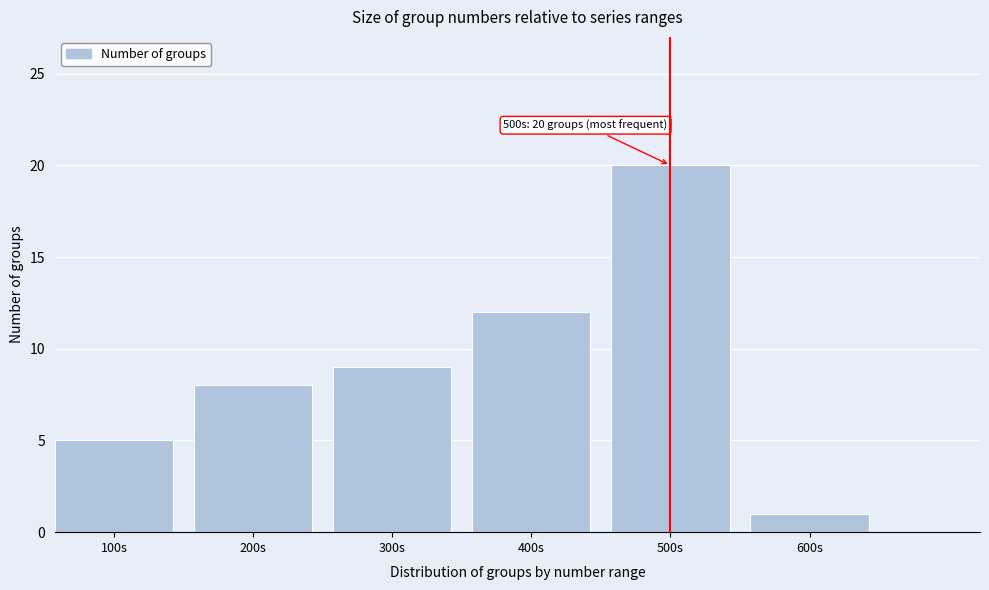

Reading left to right, list all the values displayed in this chart.

5	8	9	12	20	1